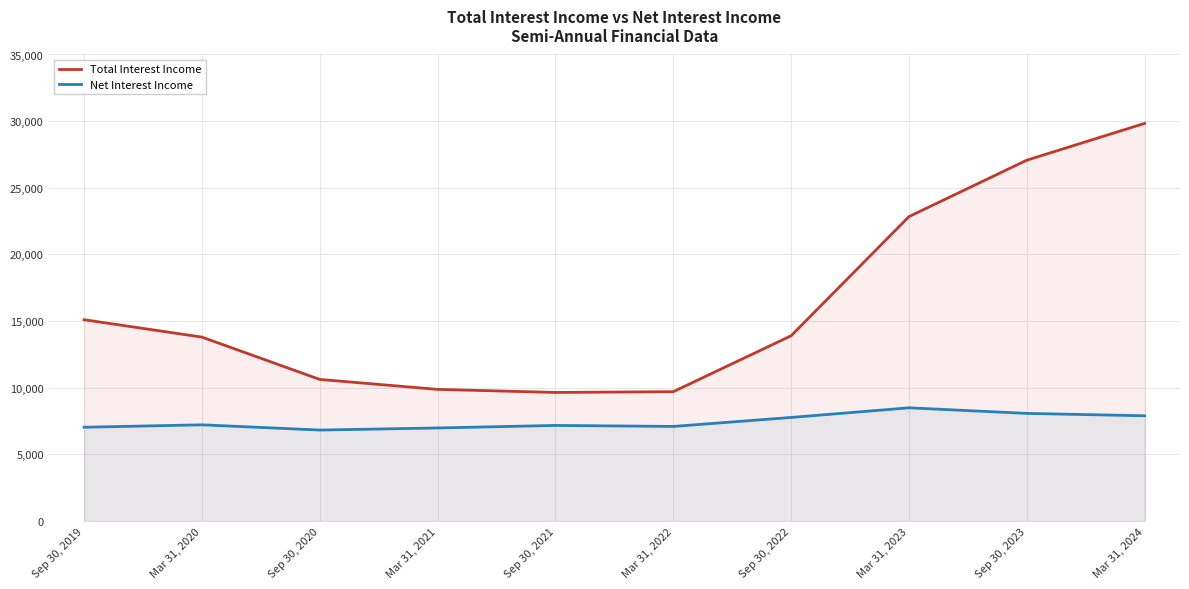

What is the smallest value displayed?

6828